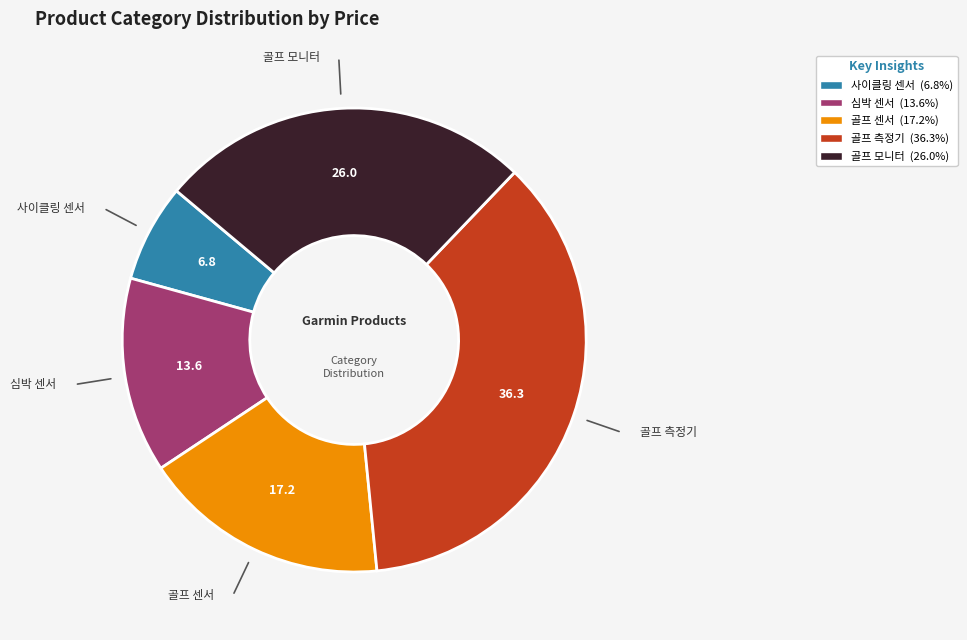

Is there any slice that represents more than half of the pie?

No